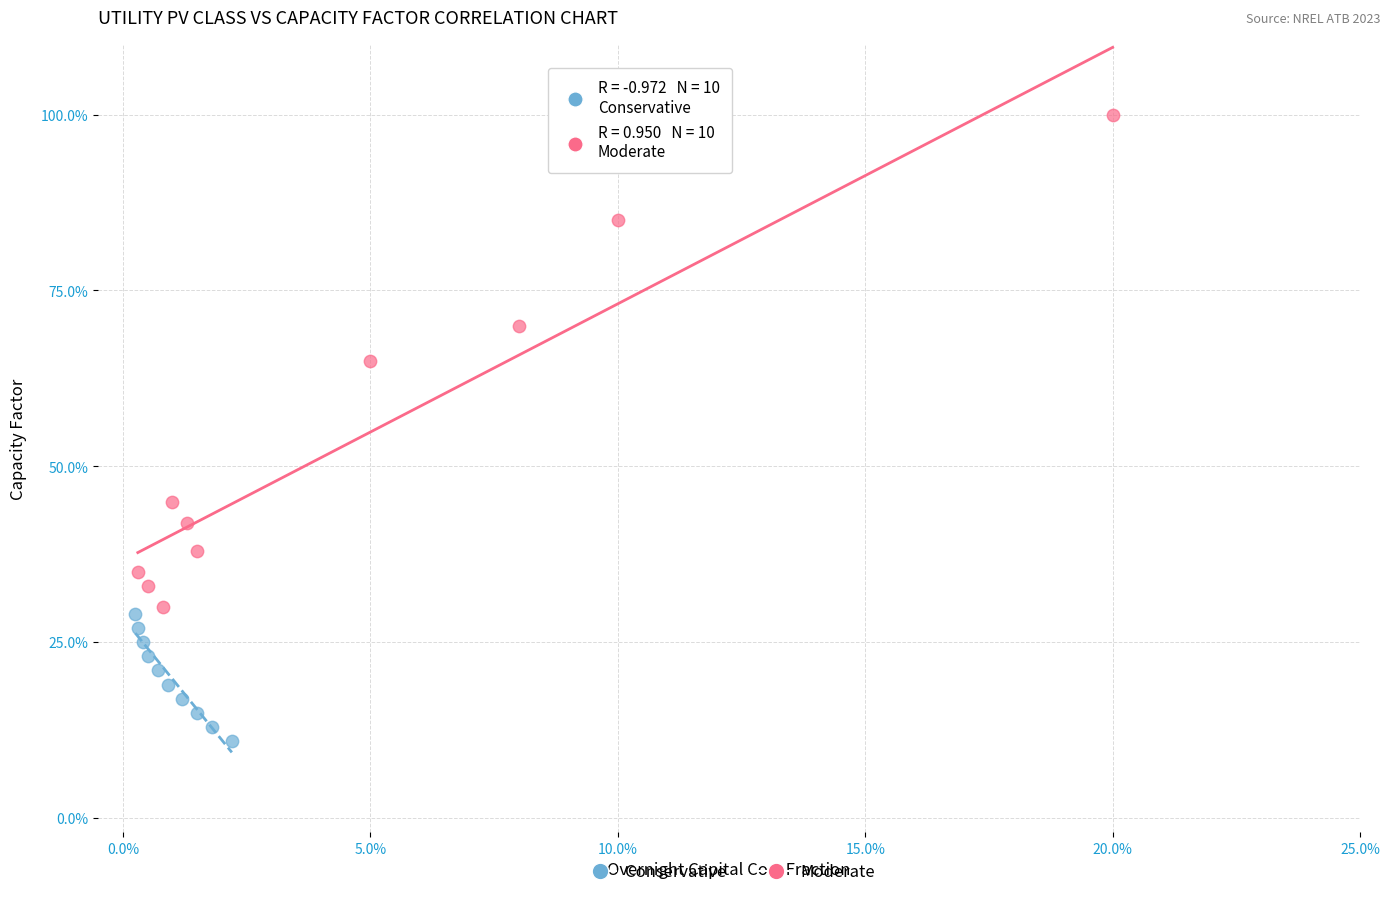

Which series has the largest Y range (max minus min)?

Moderate